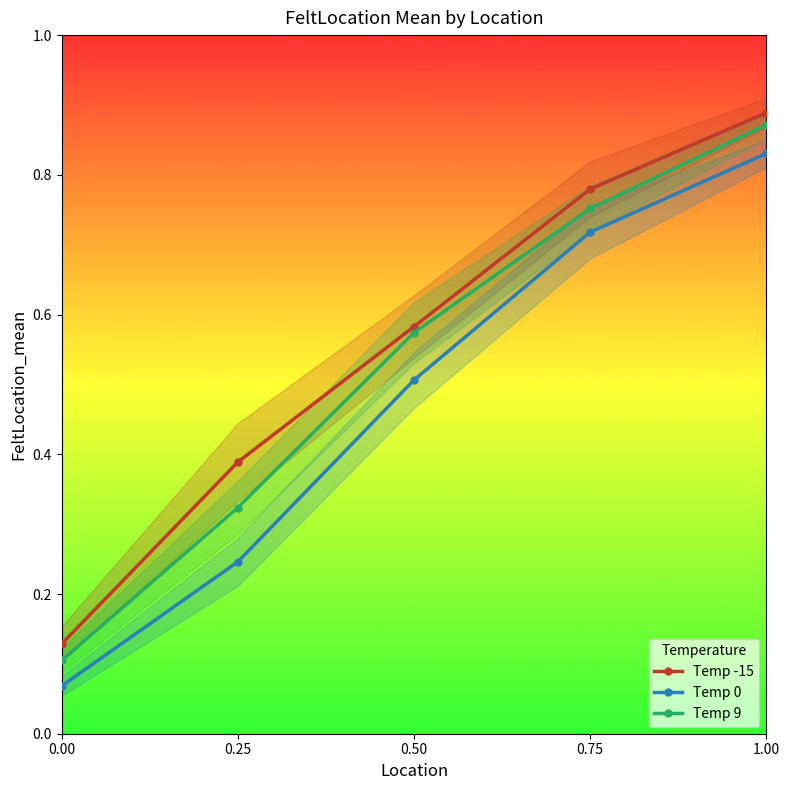

Which series has the largest total across all categories?

Temp -15